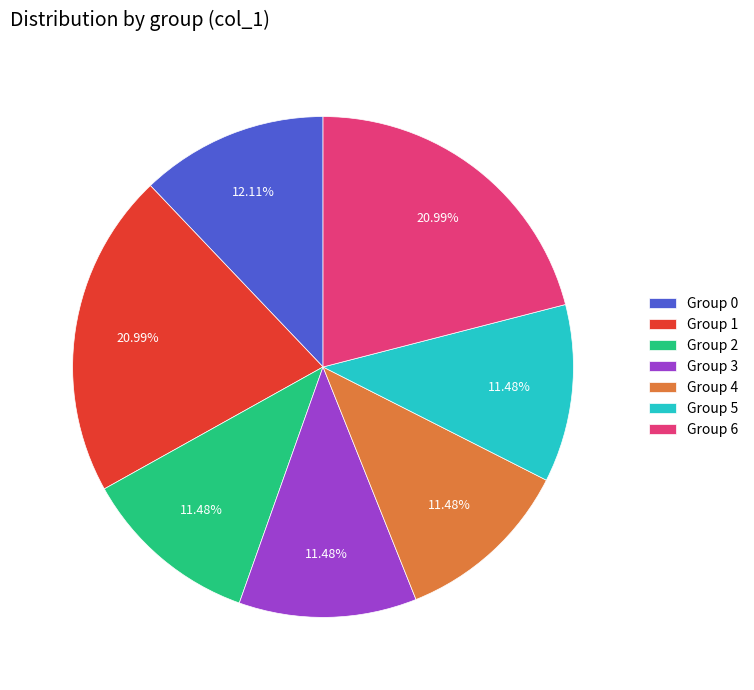

Which has a higher value, Group 3 or Group 6?

Group 6